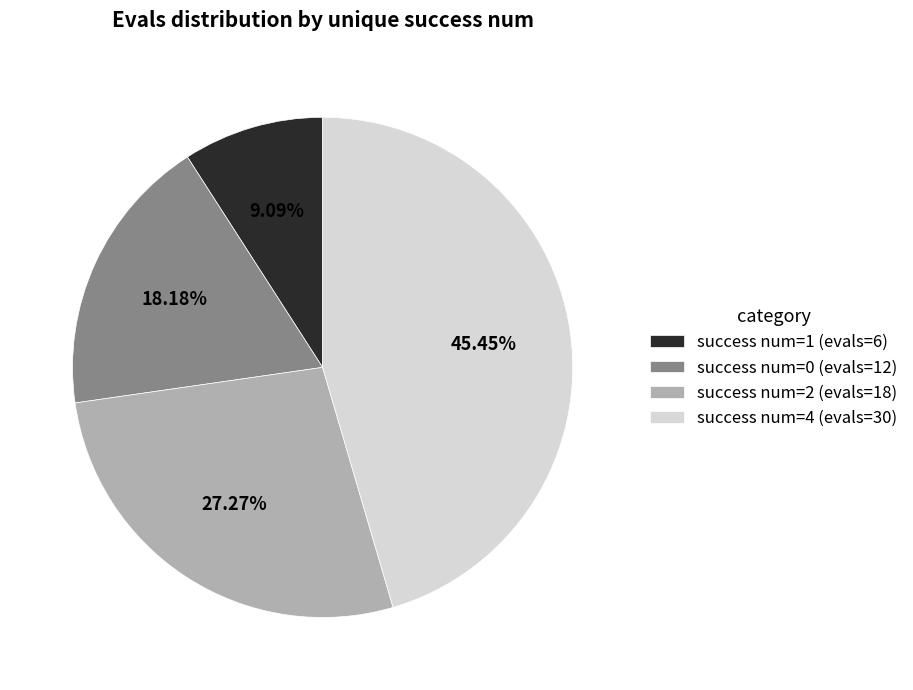

To the nearest percent, what is the average slice percentage?

25%